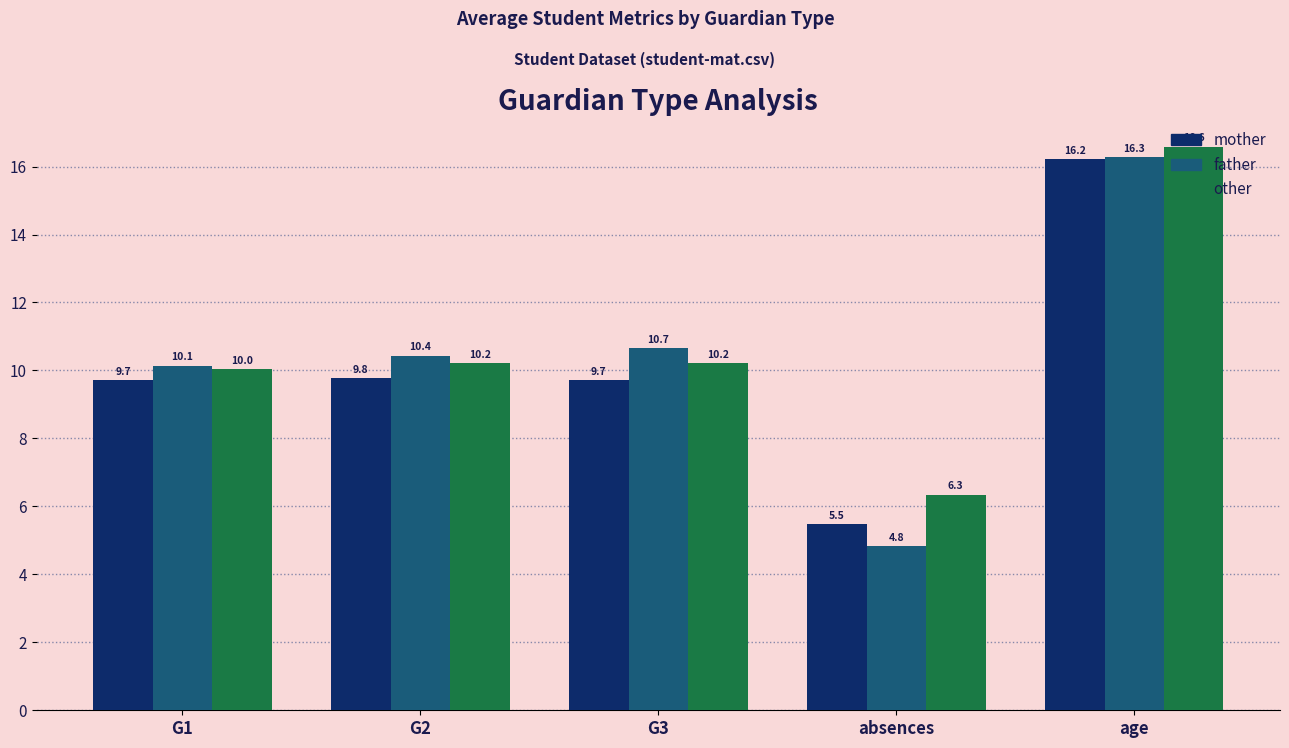

What is the sum of all mother values?

50.9